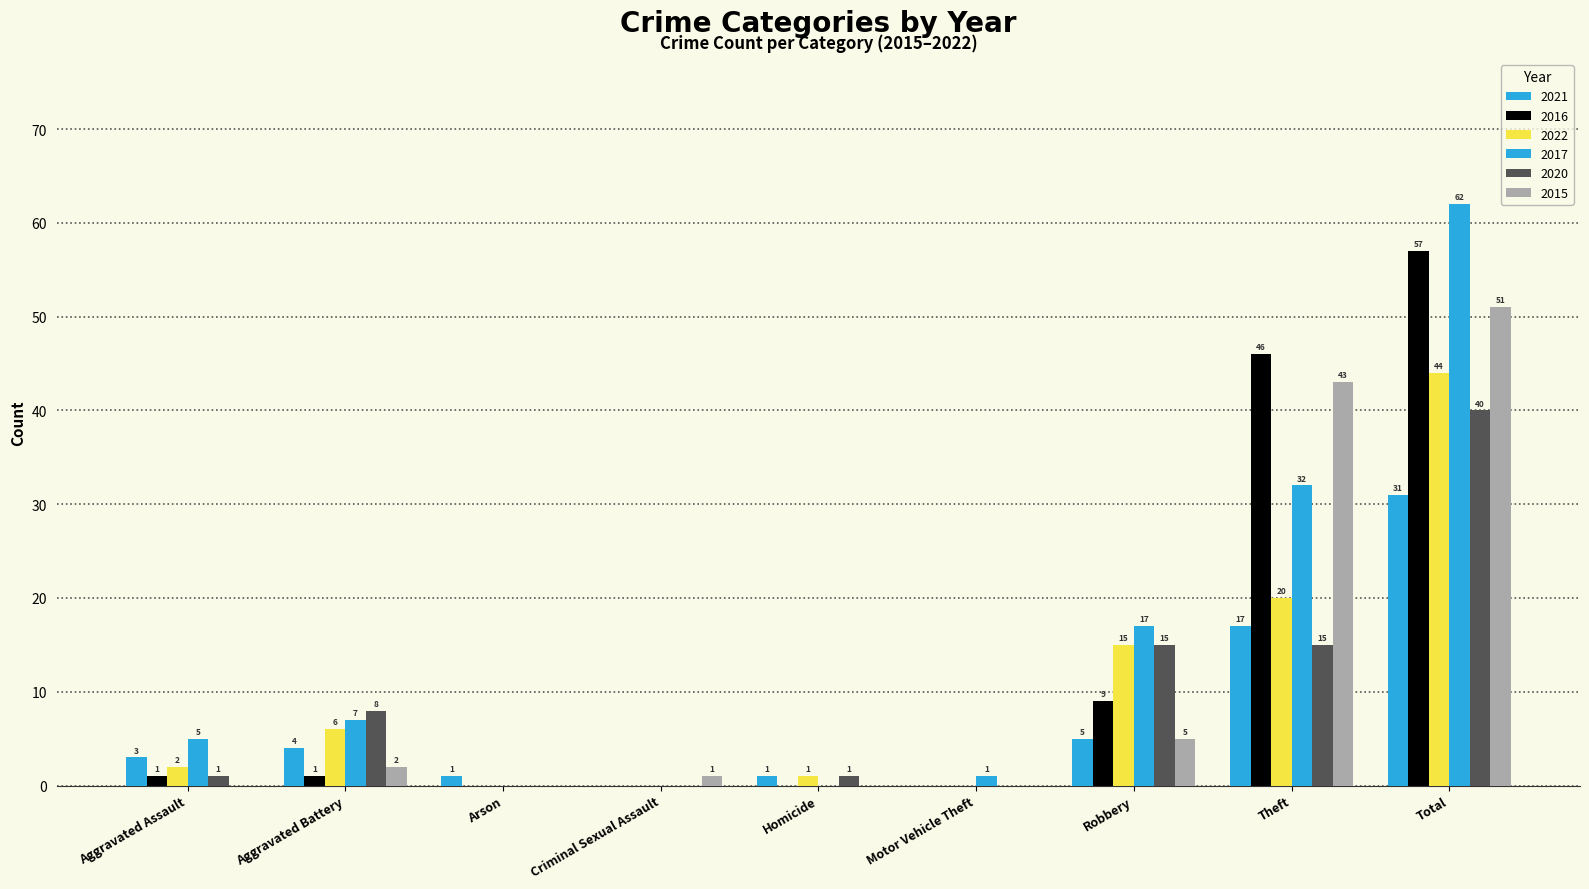

How many values in 2020 are above zero?

6